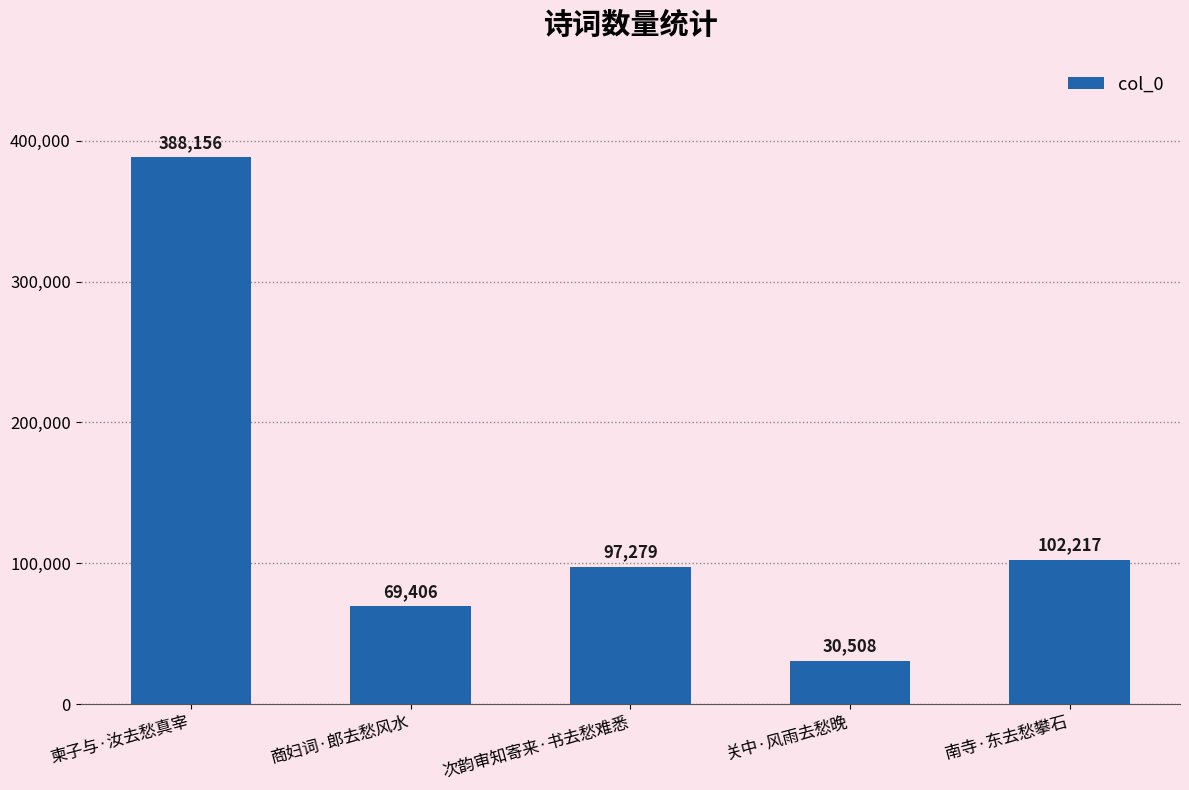

Is it true that the value at 商妇词·郎去愁风水 is 69406?

True